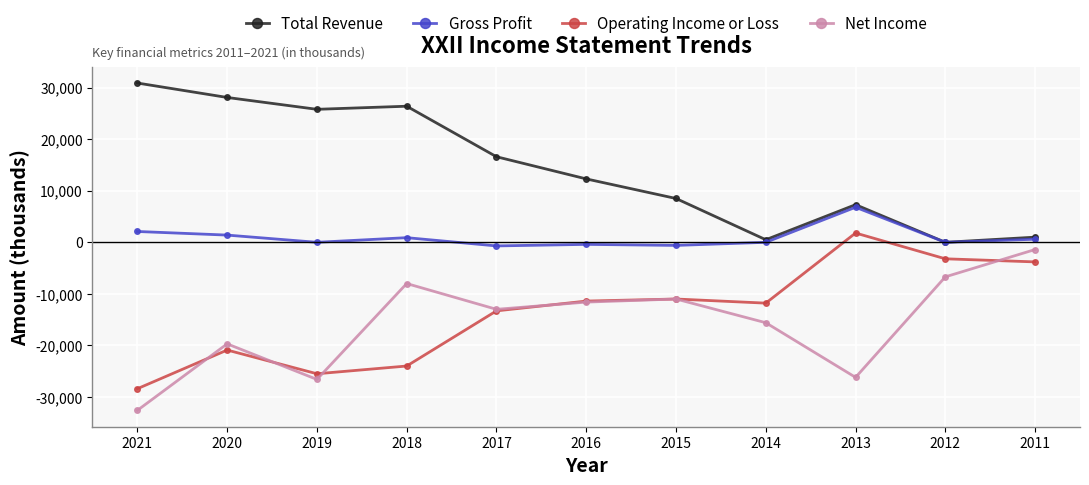

Between 2015 and 2014, which series saw the biggest shift?

Total Revenue